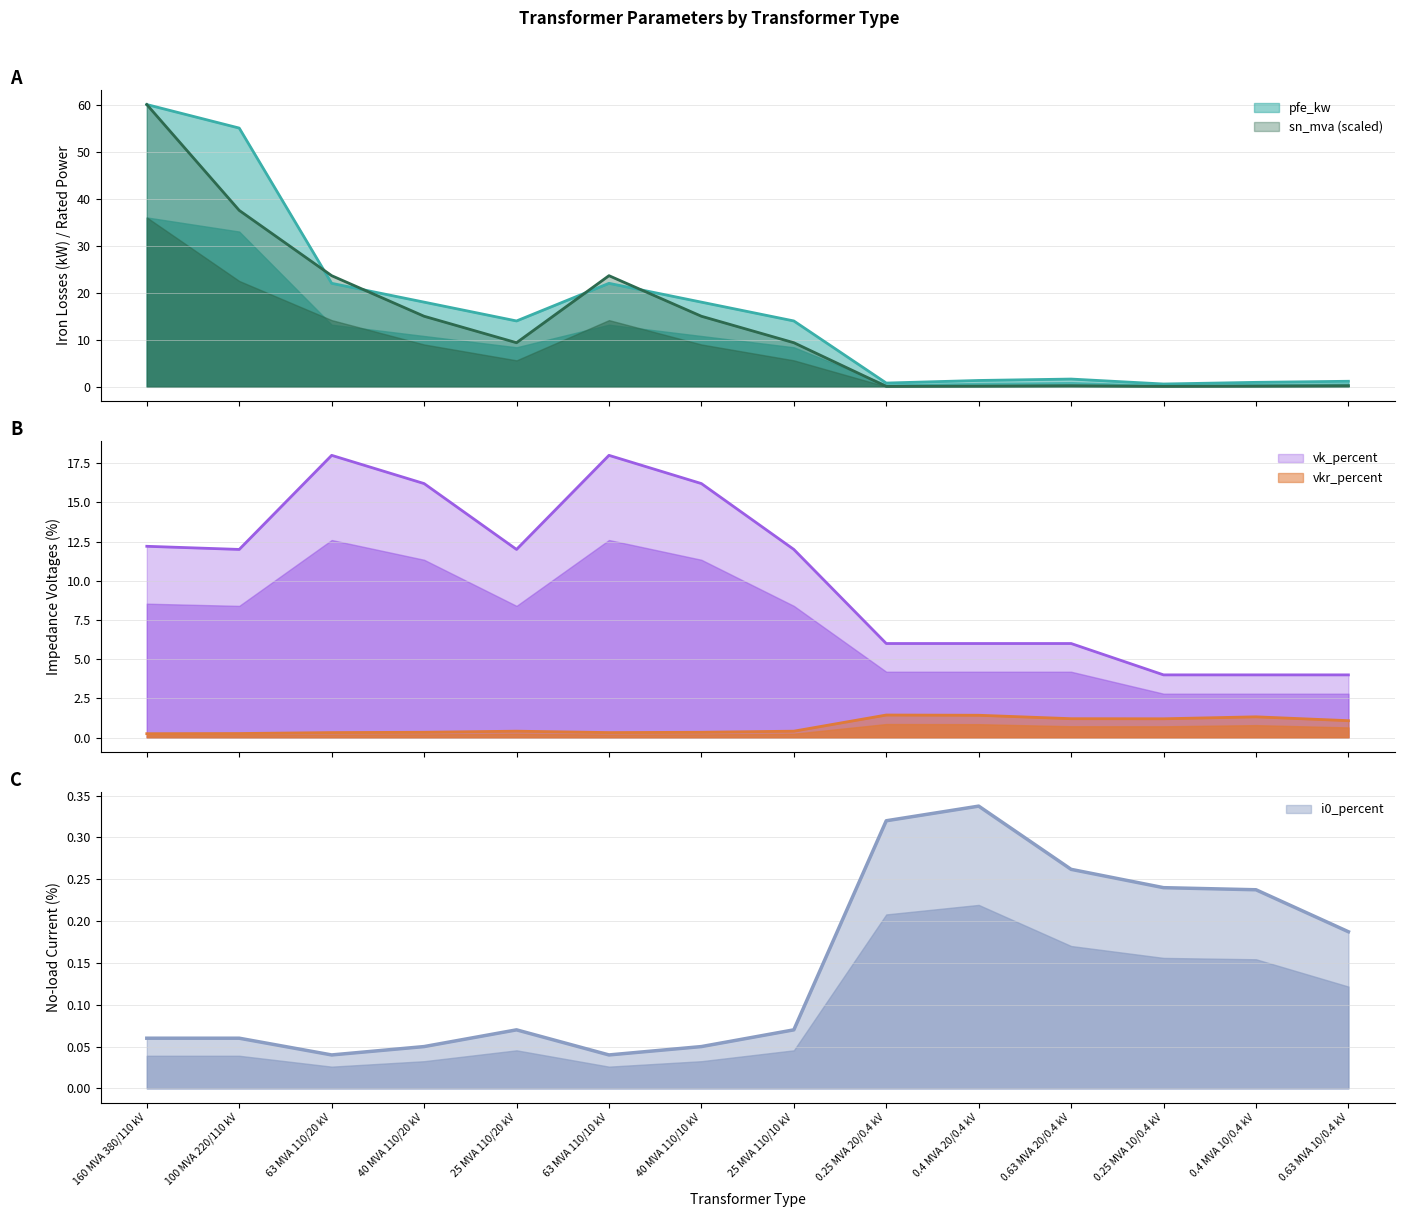

What are all the series names shown in the legend?

pfe_kw, vkr_percent, i0_percent, sn_mva, vk_percent